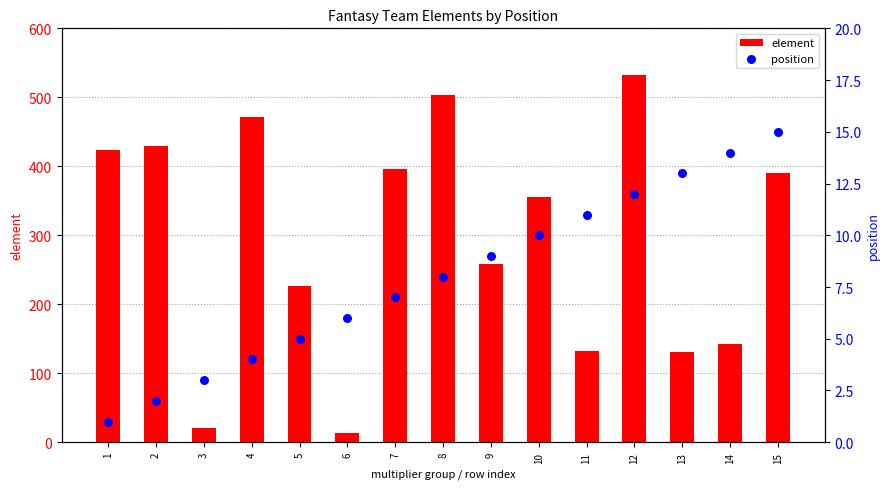

Which series has the largest total across all categories?

element